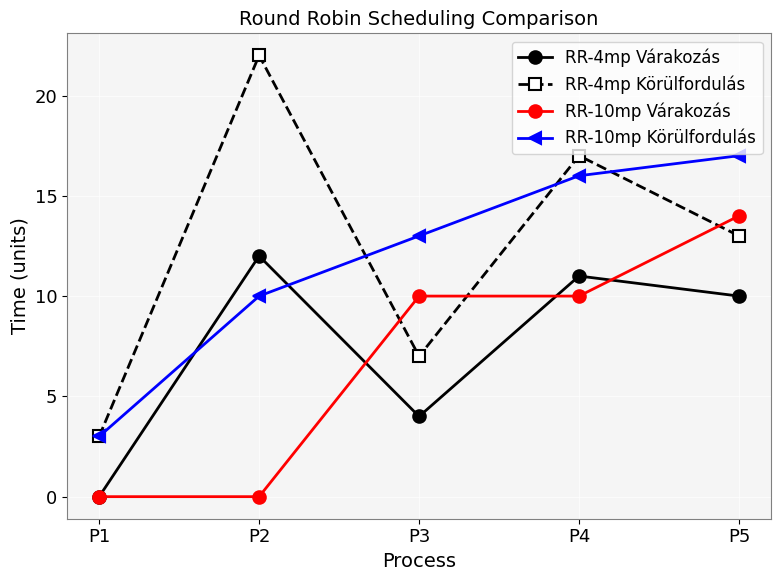

Rank the categories by RR-10mp Körülfordulás value from highest to lowest.

P5, P4, P3, P2, P1